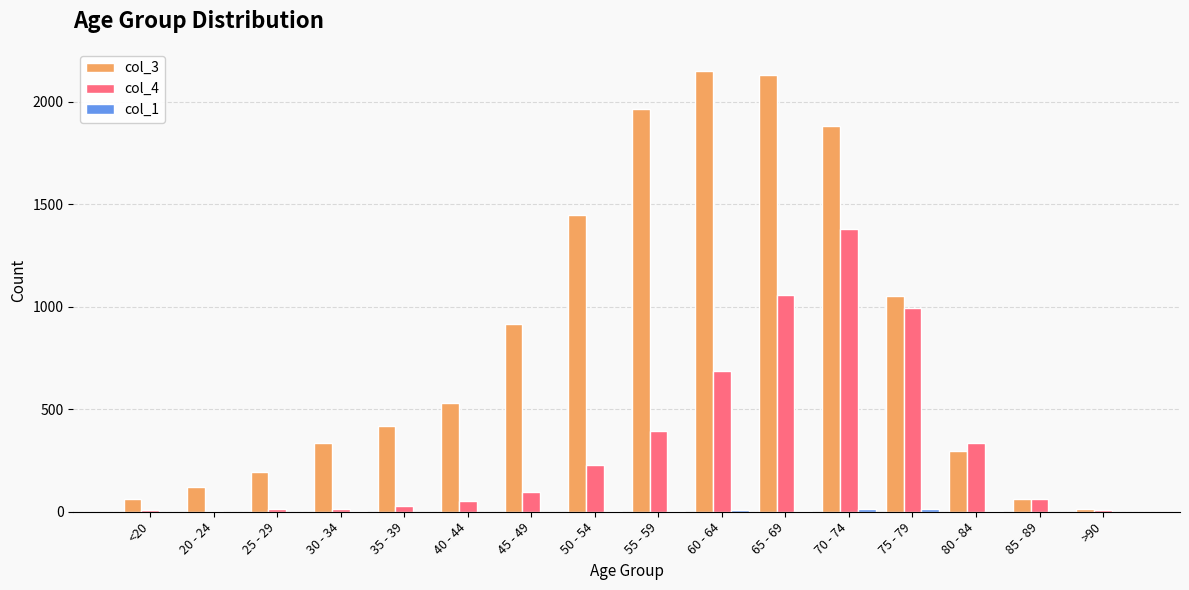

How many data points does each series have?

16